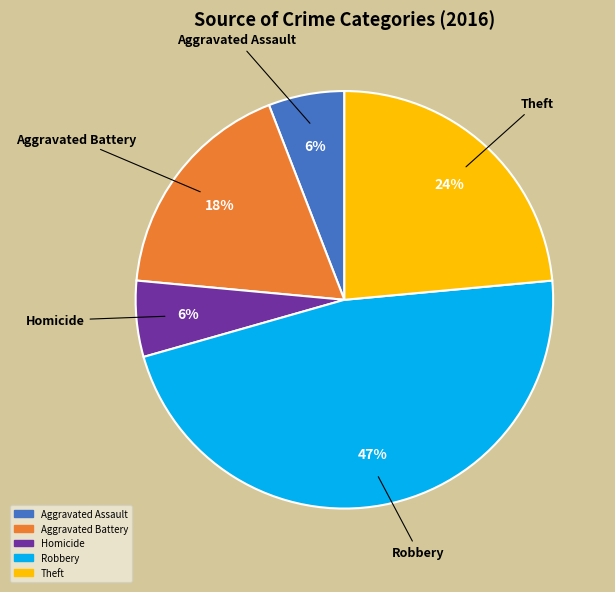

To the nearest percent, what is the difference between the largest and smallest slice percentages?

41%